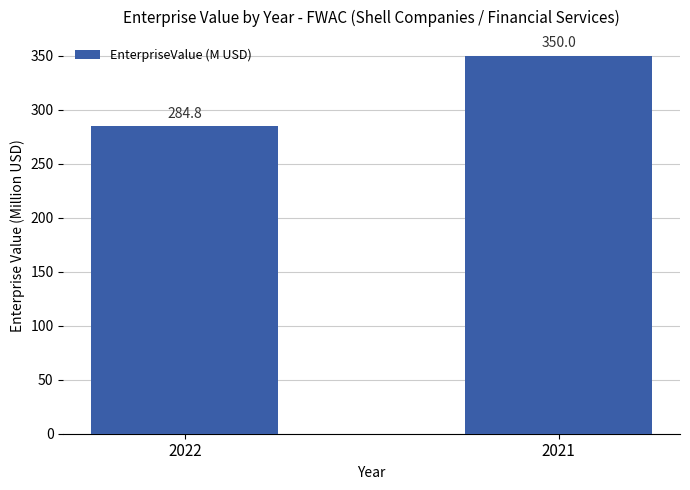

Reading right to left, extract all data points from this chart.

350.0	284.8